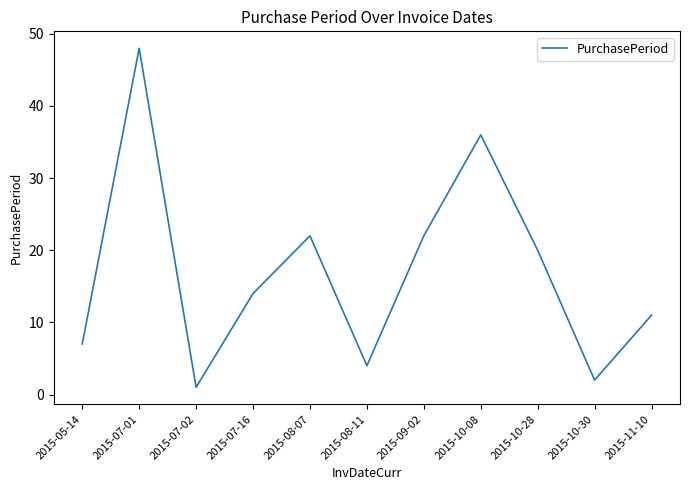

What is the greatest value displayed?

48